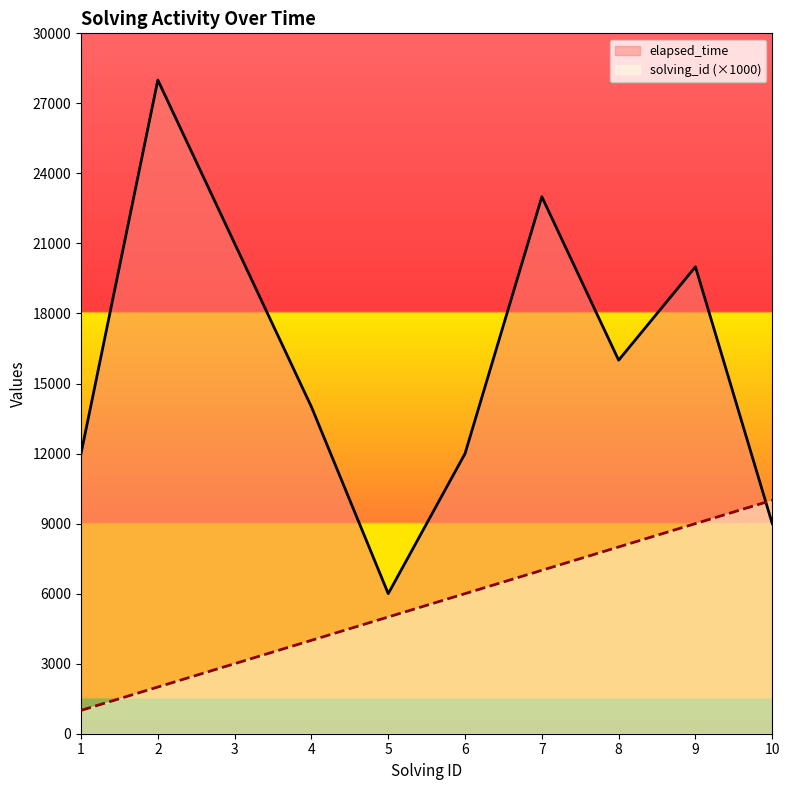

What are all the series names shown in the legend?

elapsed_time, solving_id (×1000)